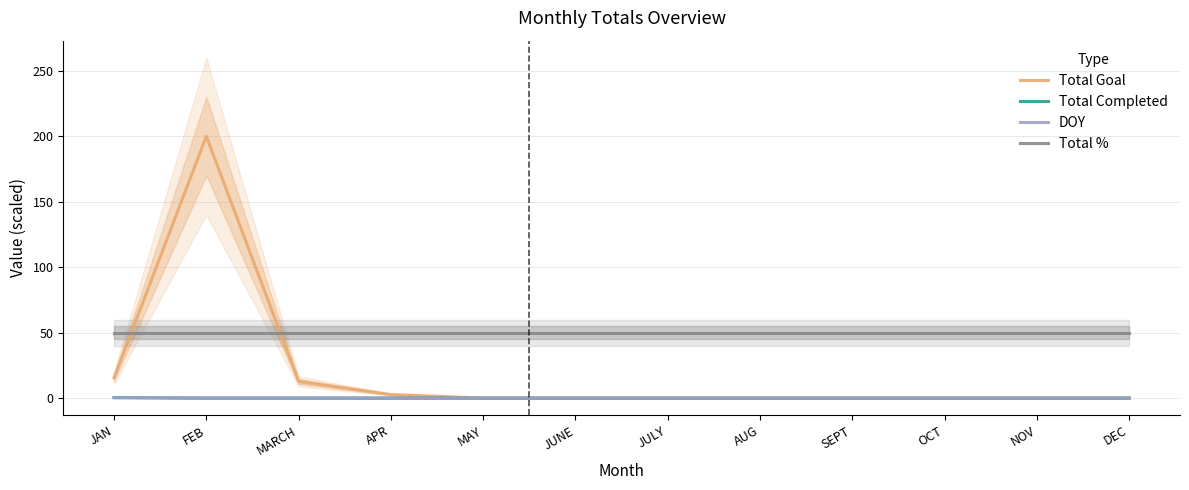

True or false: DOY and Total Completed intersect in this chart.

False